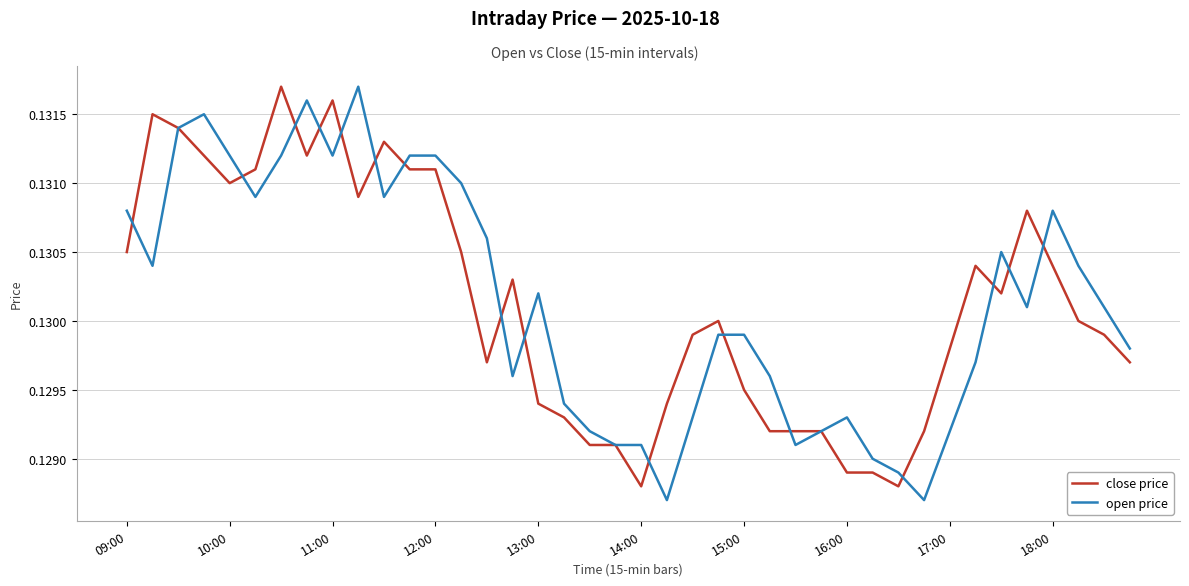

Which series ends up on top after the final intersection of open price and close price?

open price